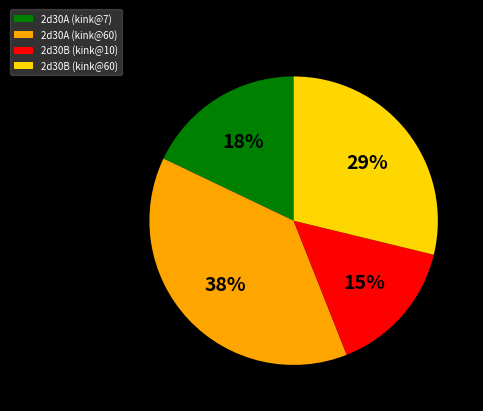

The 2d30B (kink@60) slice represents 29% of the pie. True or false?

True